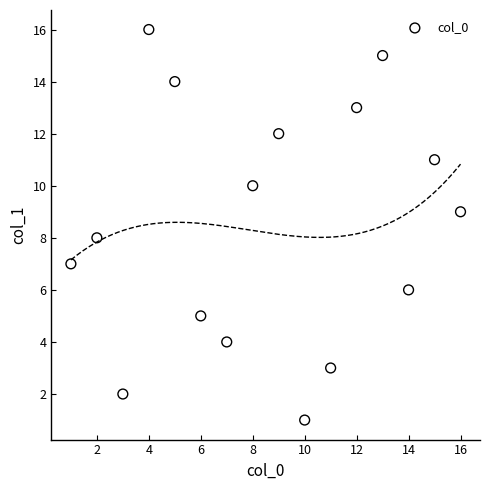

What is the range of X values (max minus min)?

15